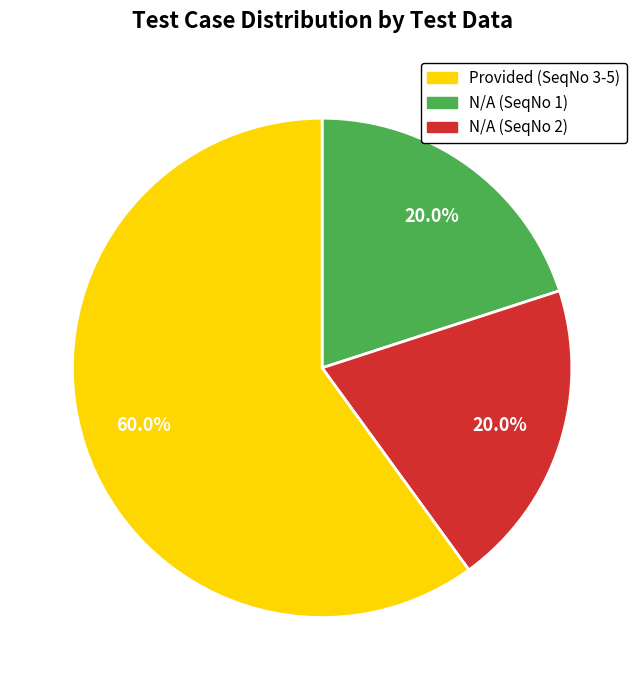

Is there a majority slice in this chart?

Yes